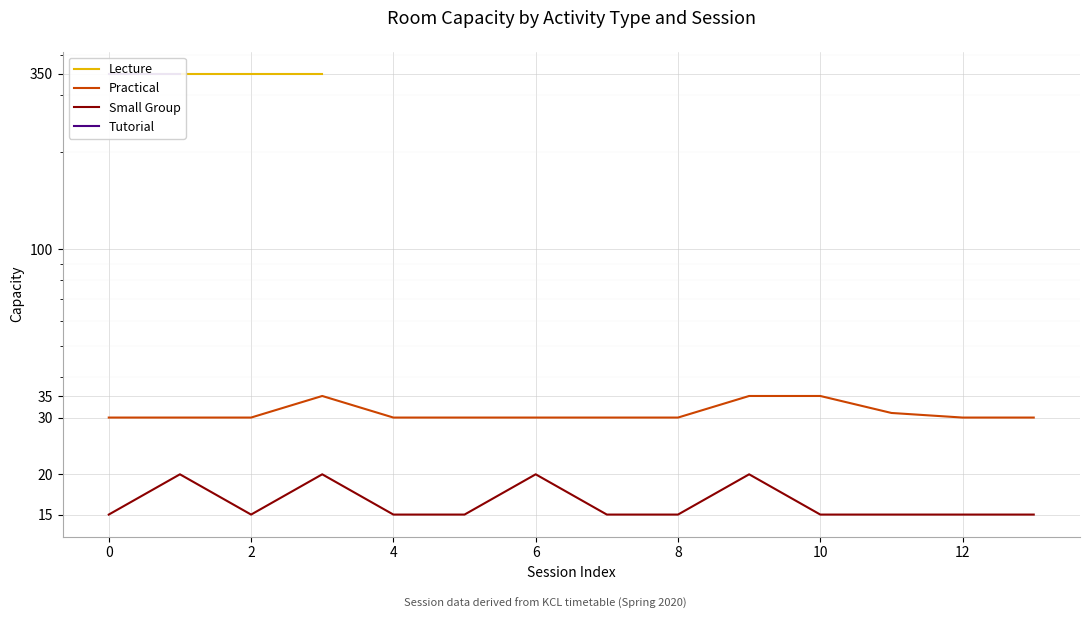

How many interior local peaks does the Practical series have?

1